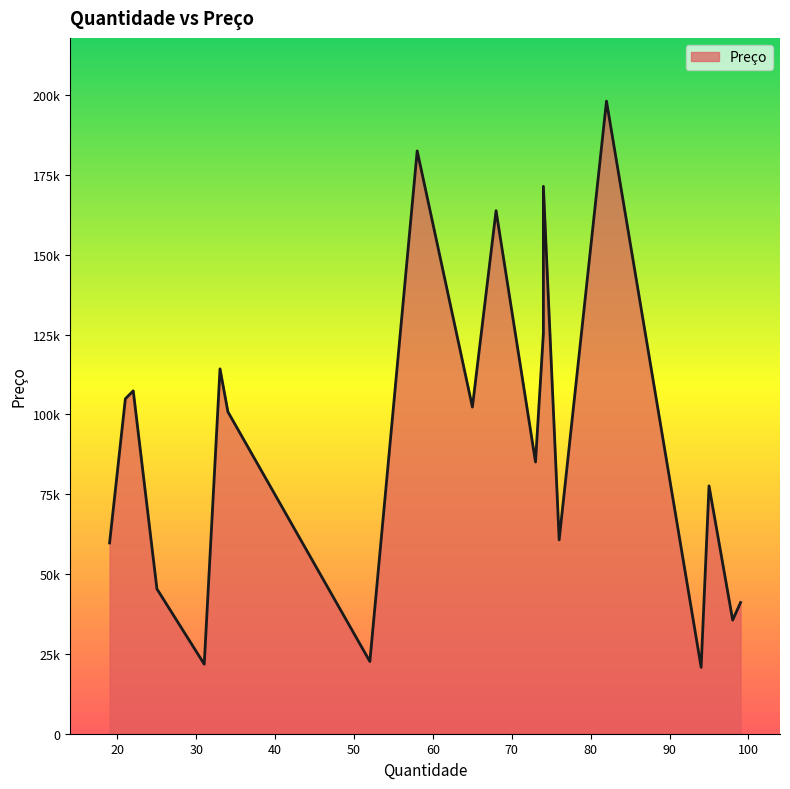

How many interior local peaks (higher than both neighbors) does the data have?

7